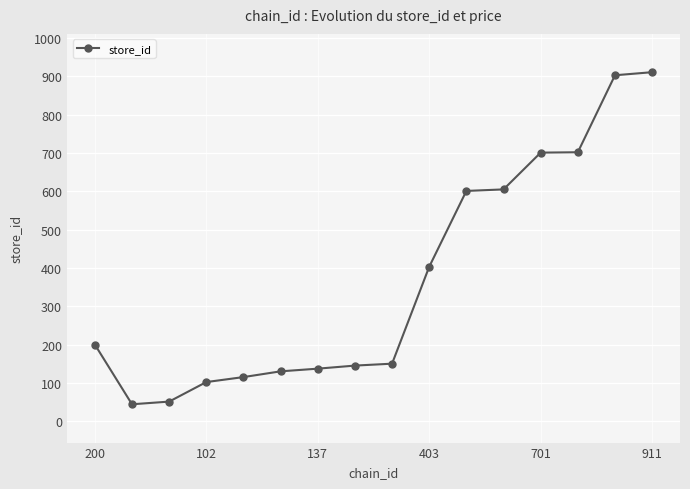

What is the smallest value displayed?

44